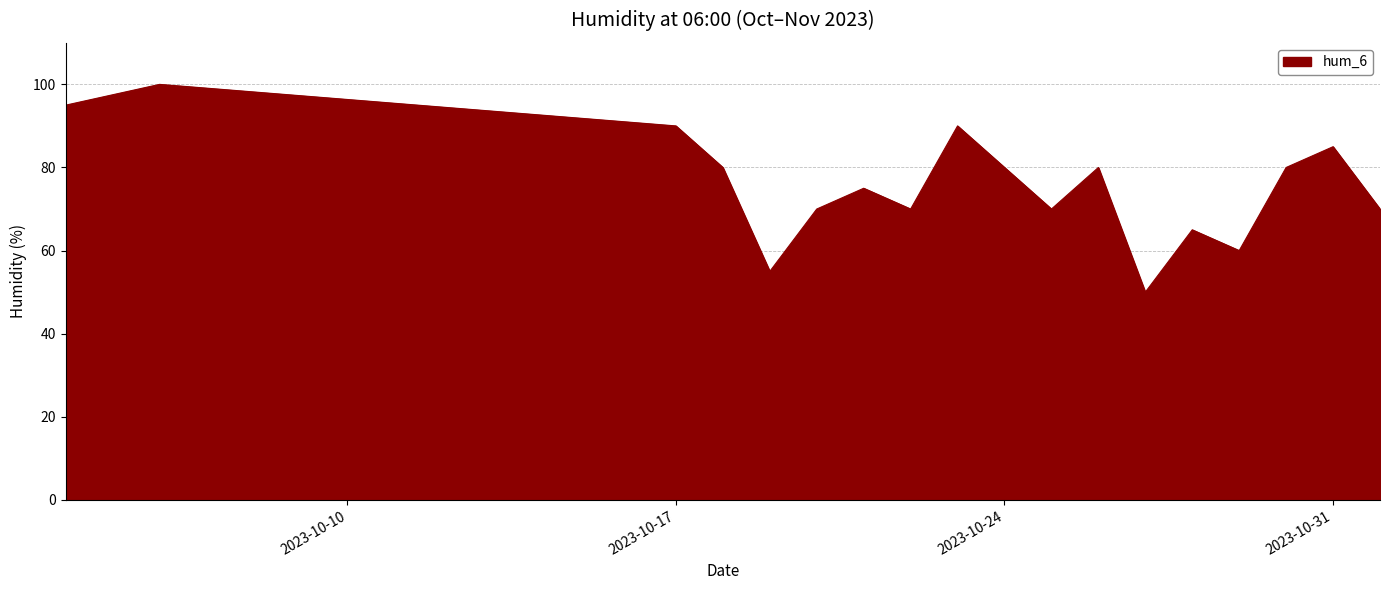

Reading right to left, extract all data points from this chart.

70	85	80	60	65	50	80	70	80	90	70	75	70	55	80	90	100	95